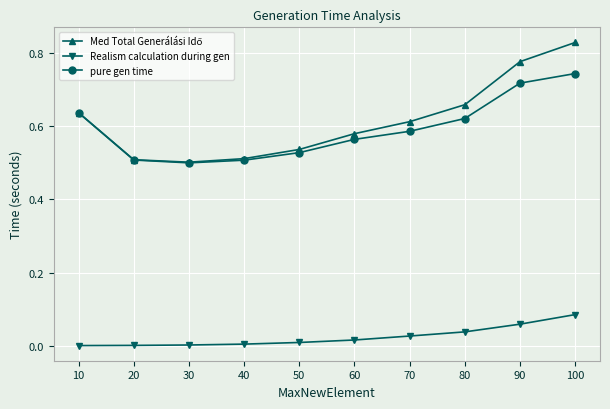

Which label corresponds to the largest value in the chart?

100